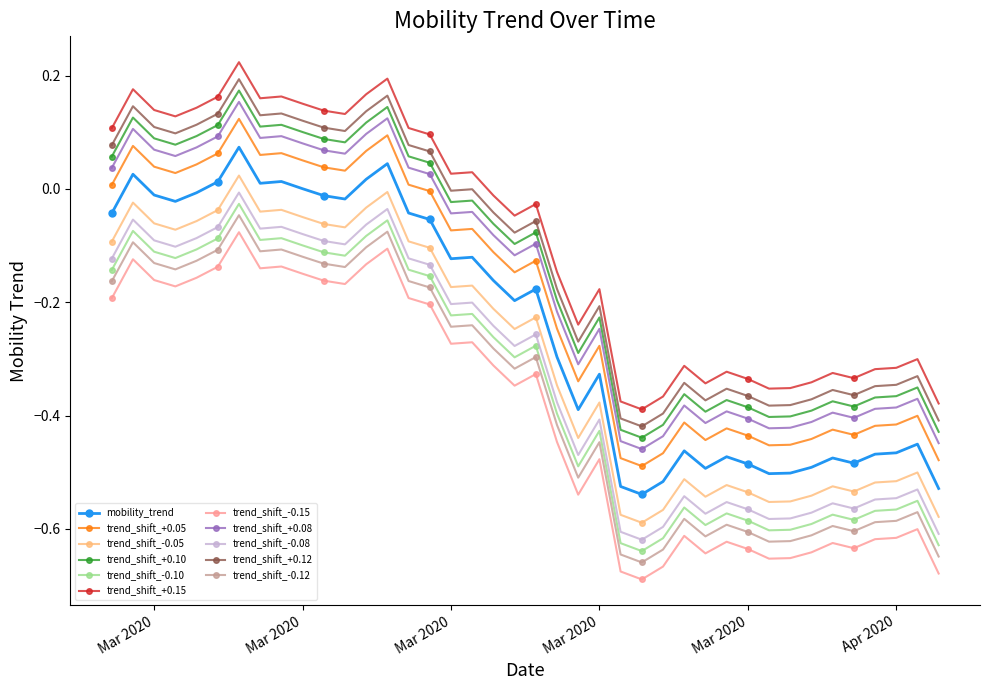

Does the chart display data point markers on the line(s)?

Yes